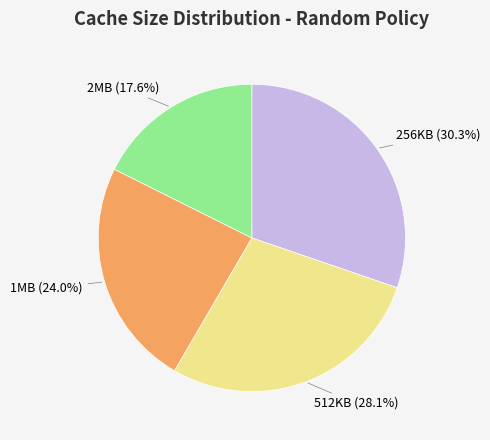

Is there a majority slice in this chart?

No